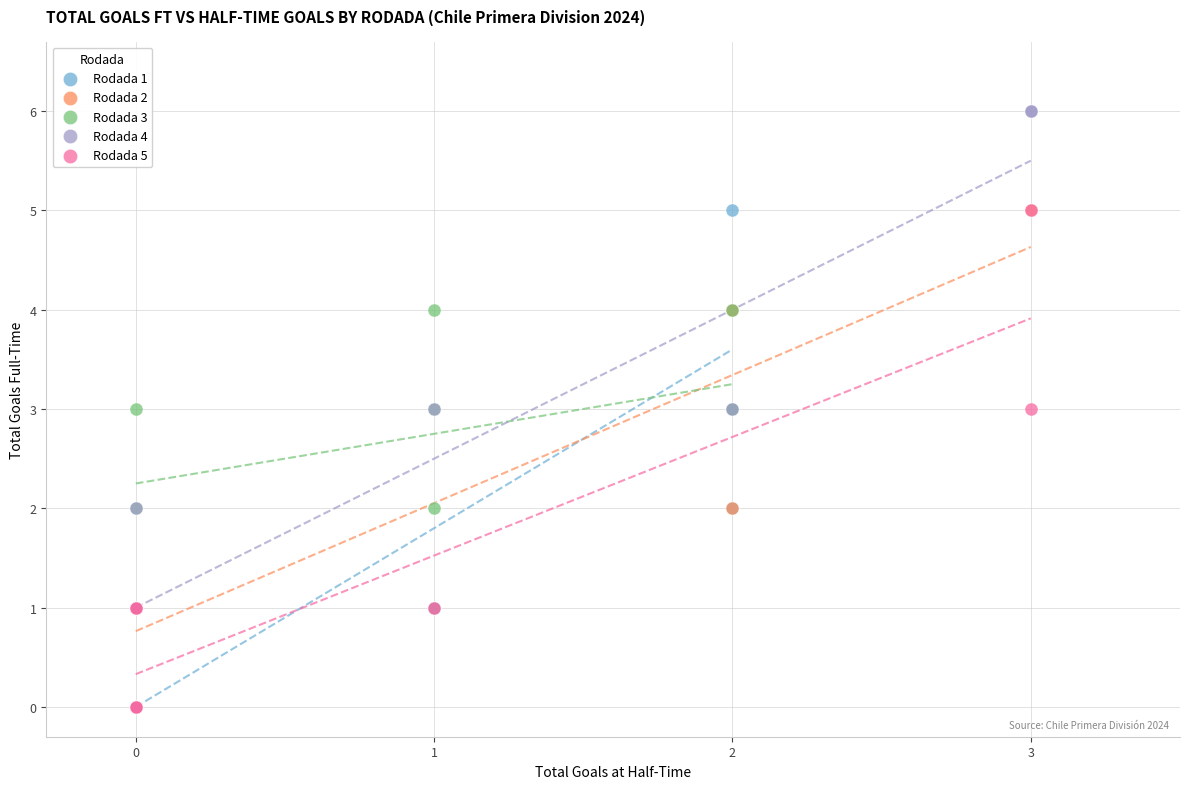

Which series reaches the maximum Y coordinate?

Rodada 4